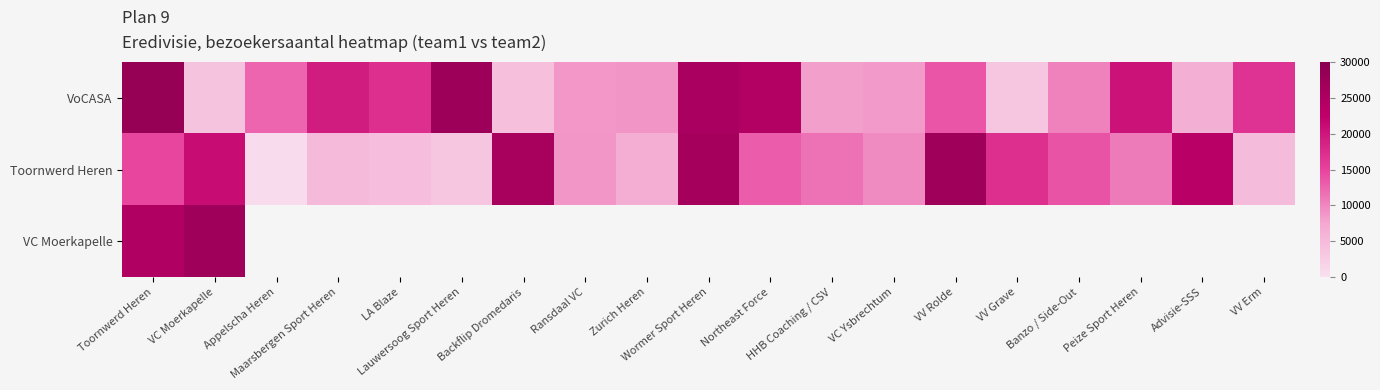

The value of VoCASA at Banzo / Side-Out is 14092.5. True or false?

False